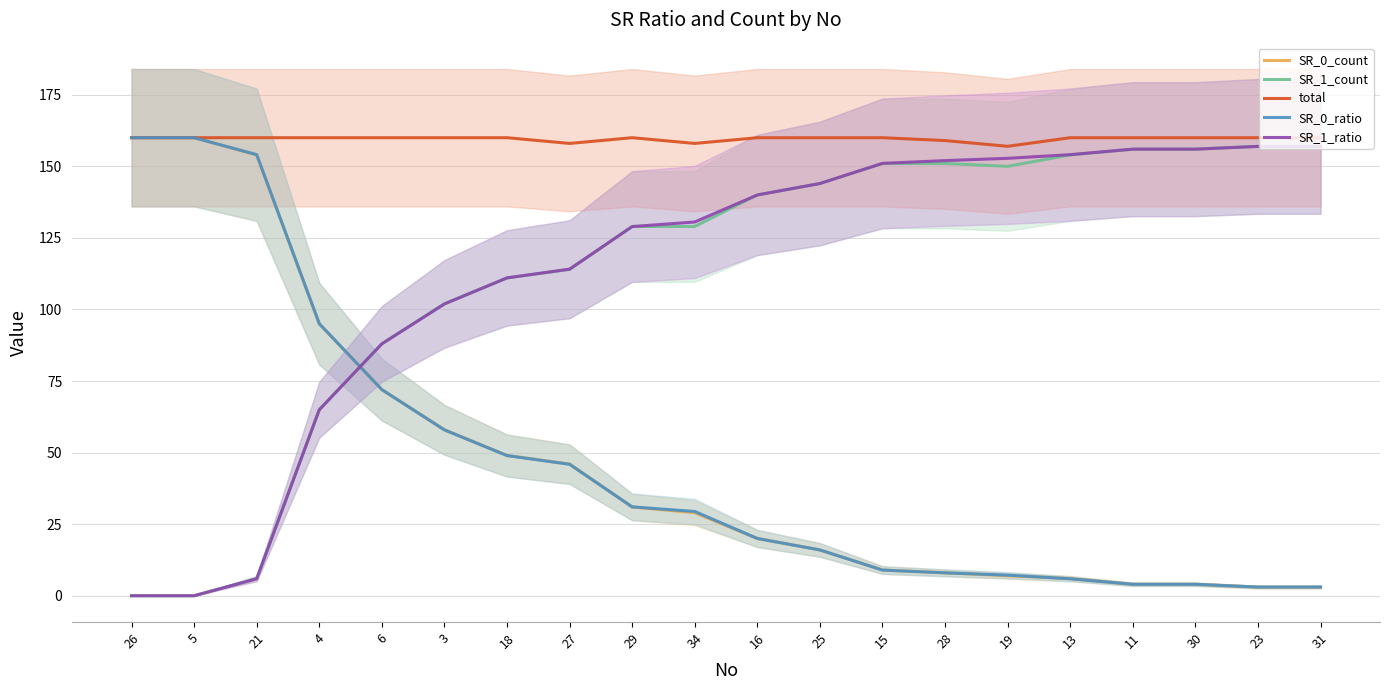

True or false: total and SR_0_count intersect in this chart.

False